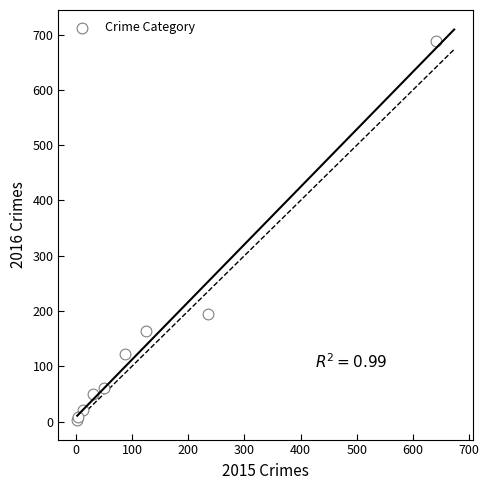

What Y value in the scatter plot is closest to 346?

194